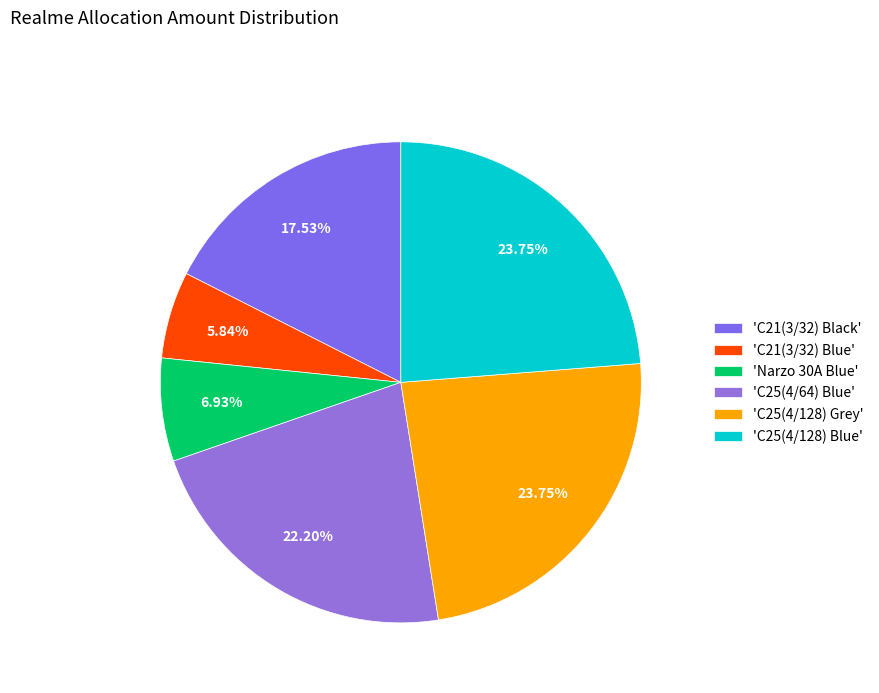

Rank the categories by value from lowest to highest.

C21(3/32) Blue, Narzo 30A Blue, C21(3/32) Black, C25(4/64) Blue, C25(4/128) Grey, C25(4/128) Blue